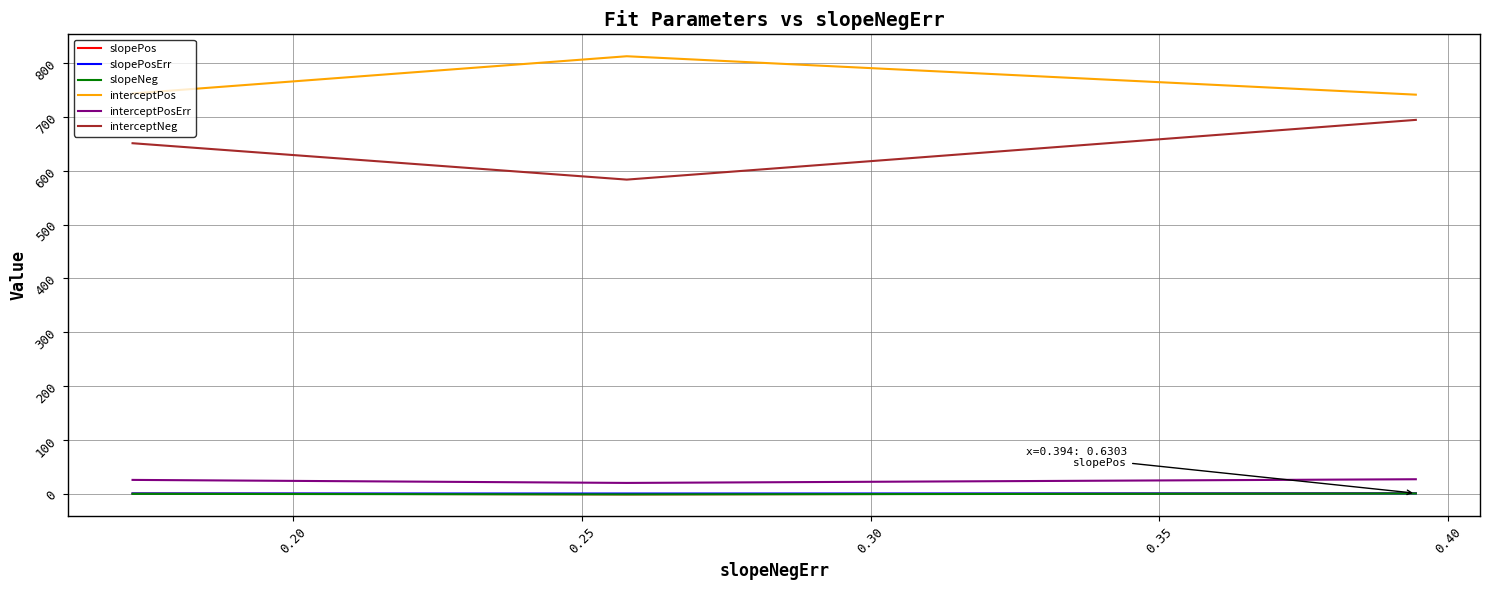

What is the greatest value displayed?

812.7